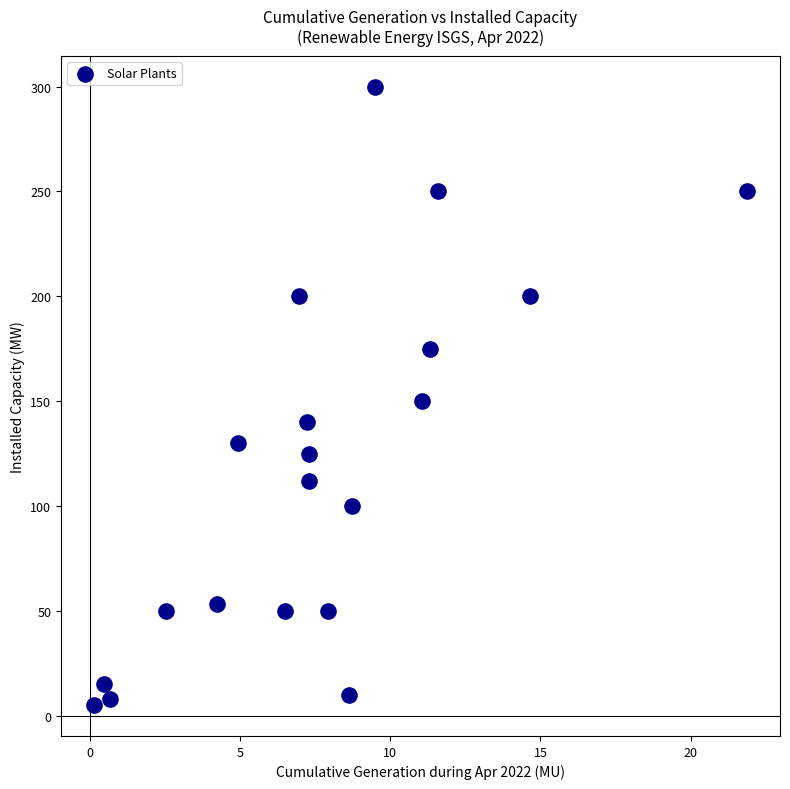

What is the range of Y values (max minus min)?

295